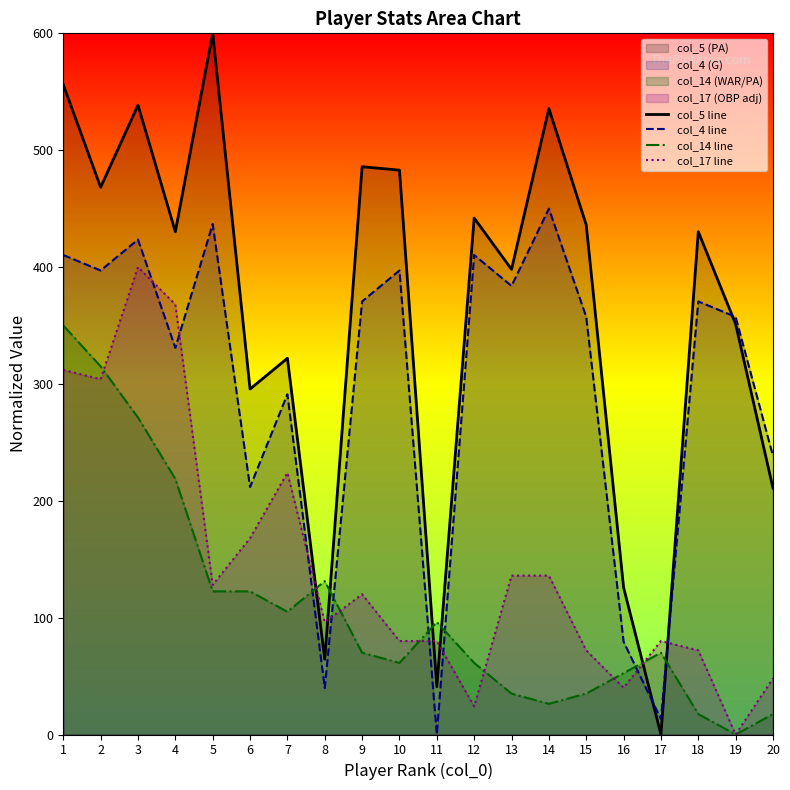

Which label corresponds to the smallest value in the chart?

17